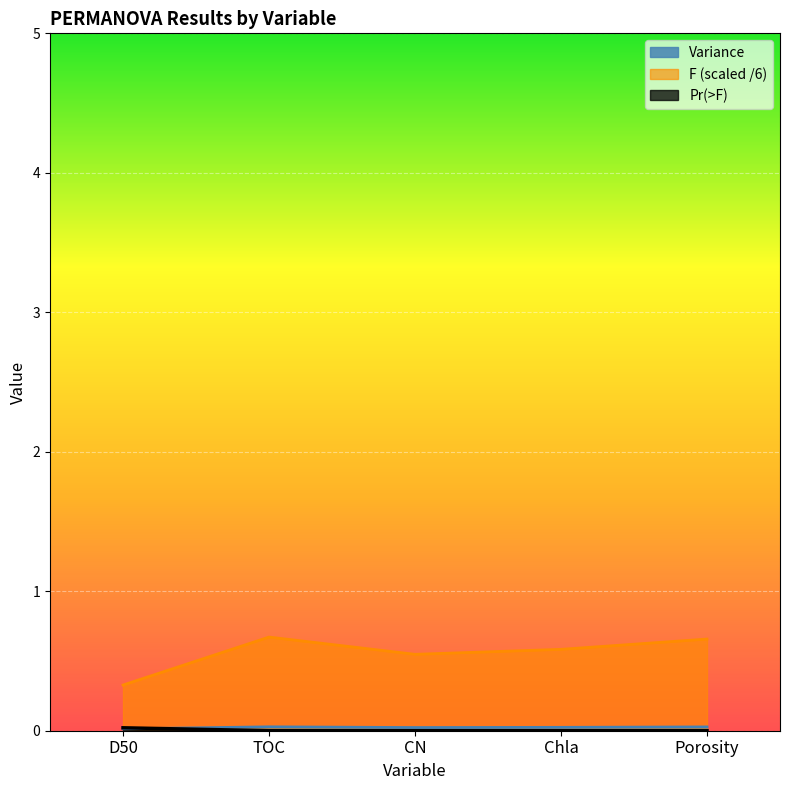

How many Variance values are between 0 and 1?

5